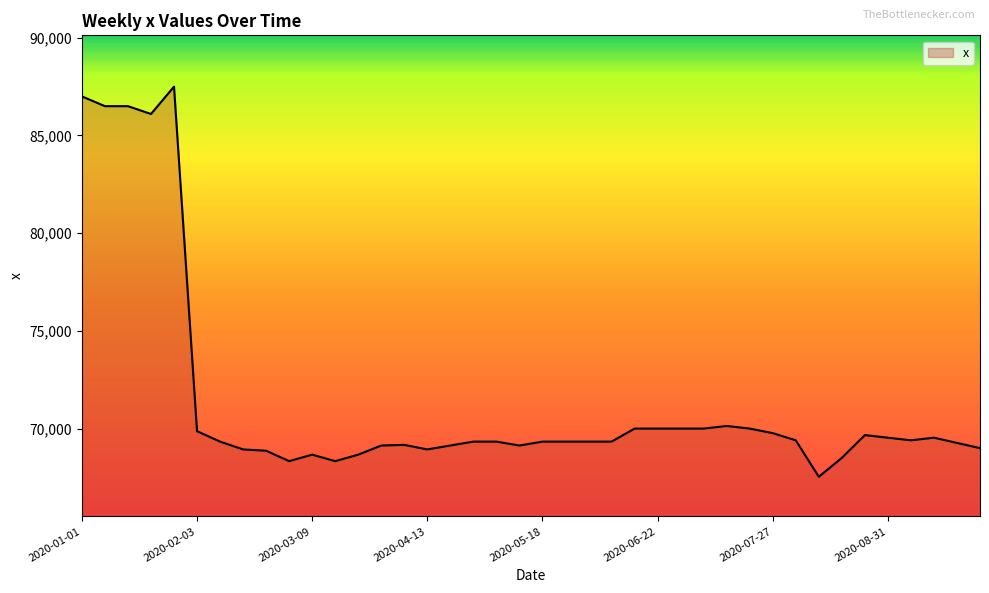

What is the difference between the maximum and minimum values?

19966.7